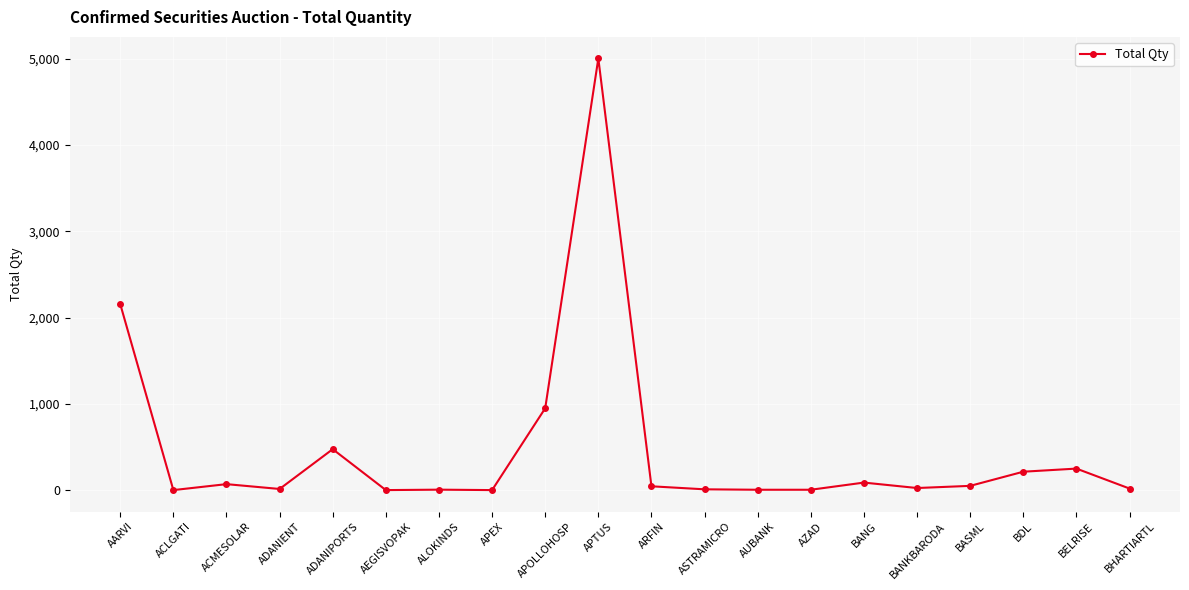

Between BHARTIARTL and BDL, which is larger?

BDL